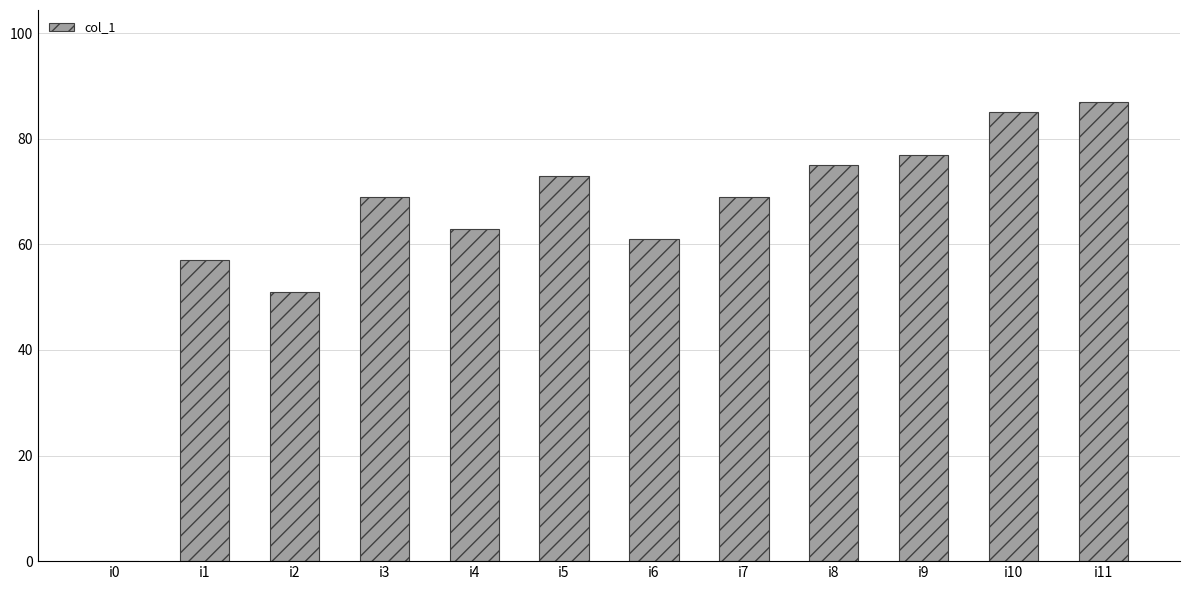

The value at i11 is 51. True or false?

False